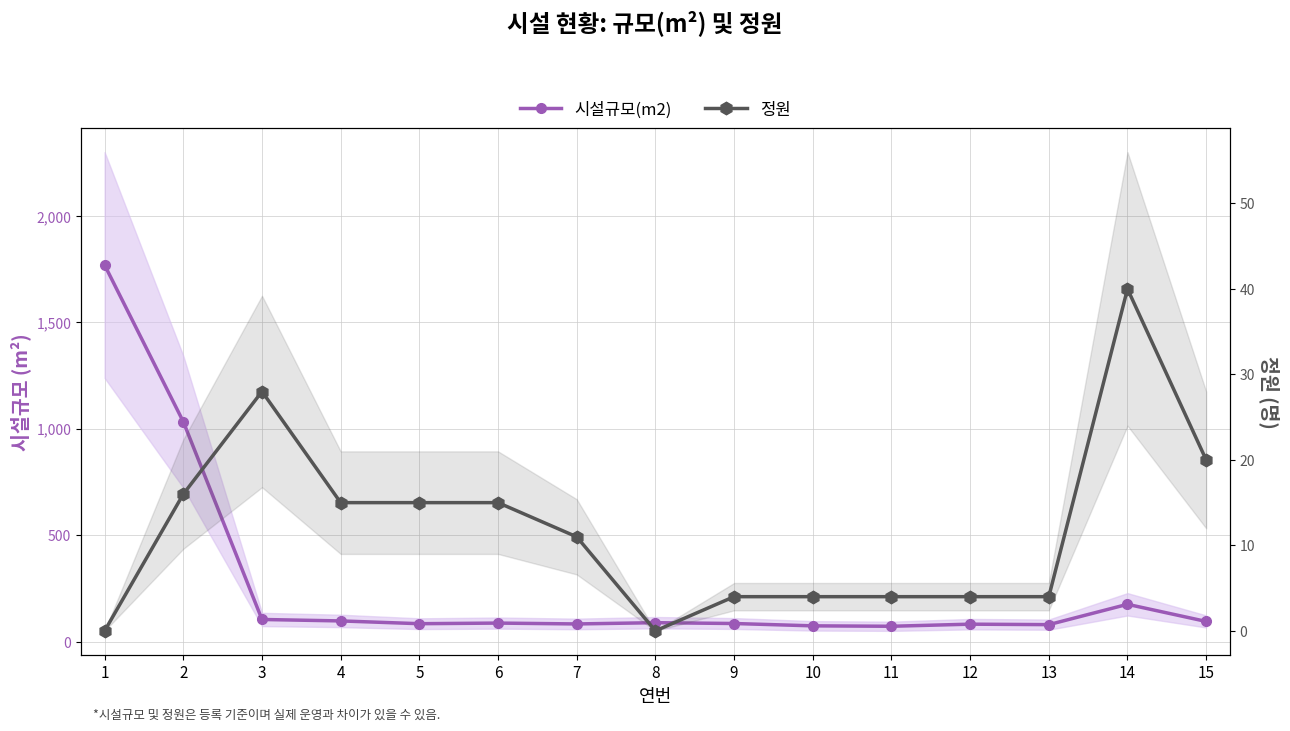

Which series changed the most between 8 and 11?

시설규모(m2)